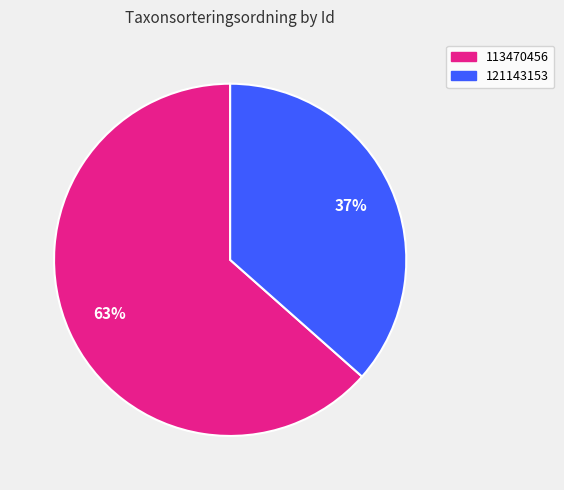

To the nearest percent, what is the combined percentage of 121143153 and 113470456?

100%